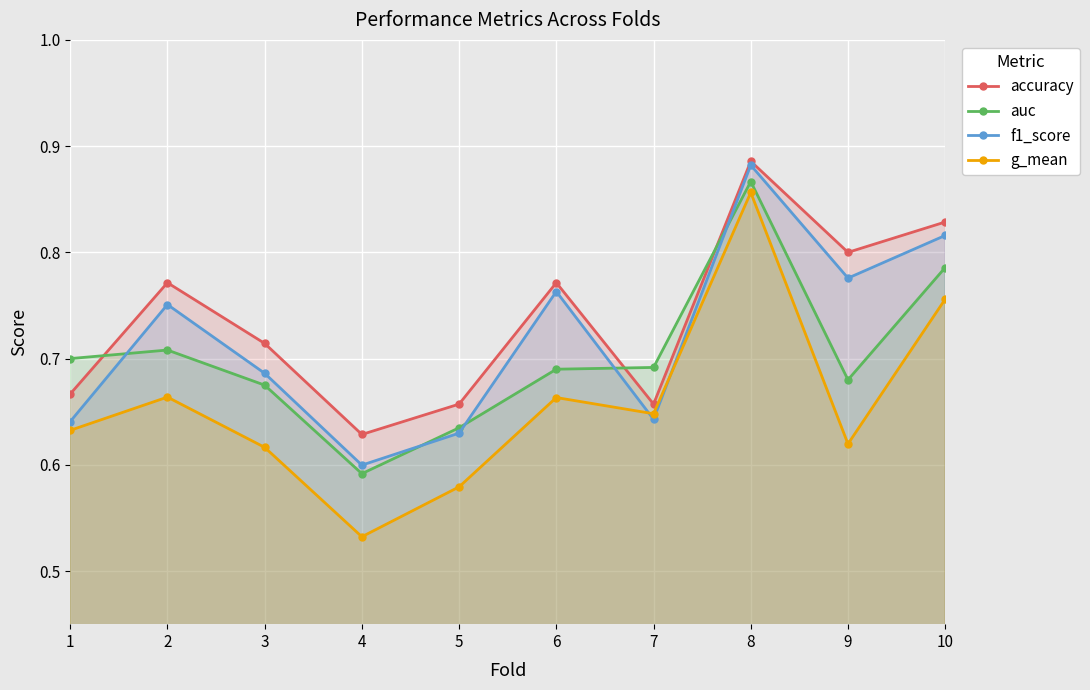

Is it true that auc equals 1.2 at 3?

False